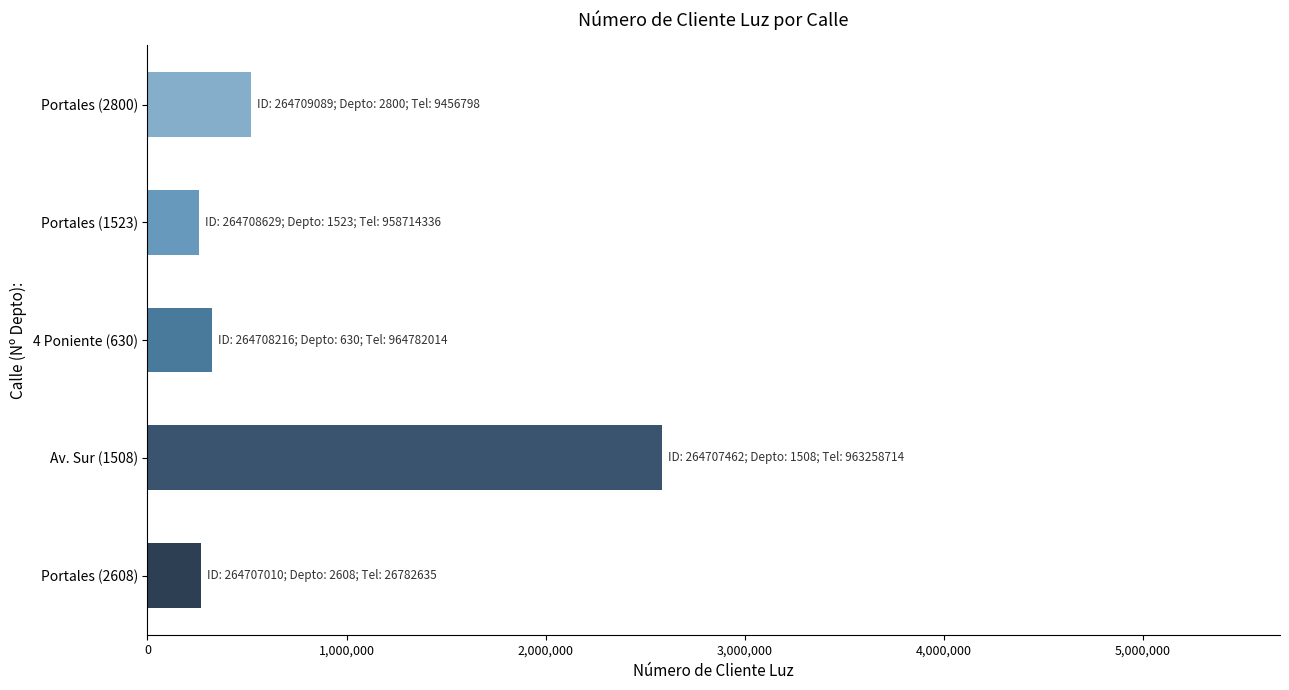

What is the average value?

792002